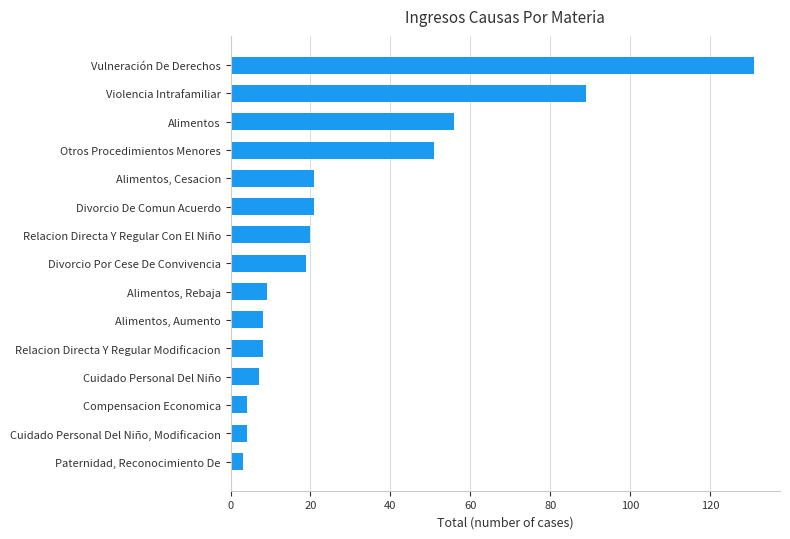

What is the greatest value displayed?

131